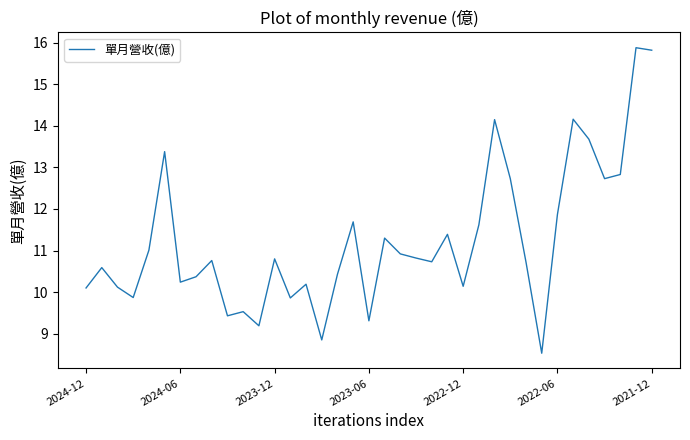

How many lines are shown in the chart?

1